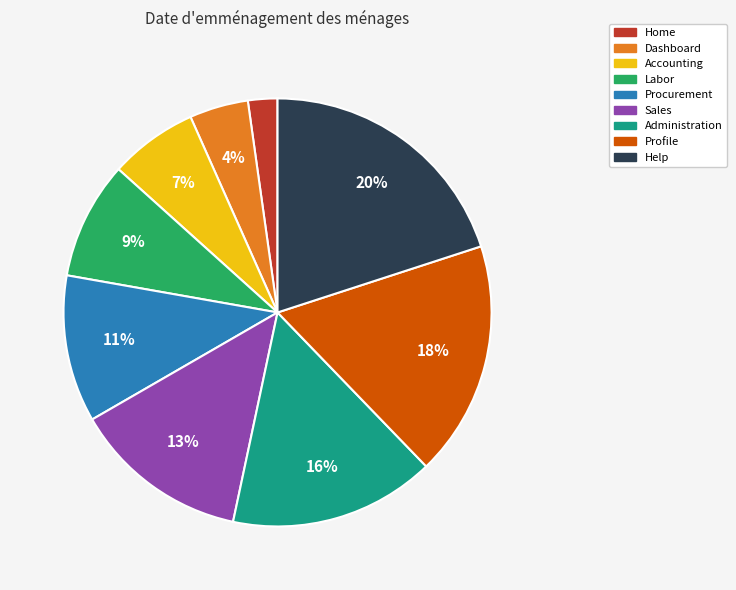

Combined, do Administration and Home account for over 50%?

No